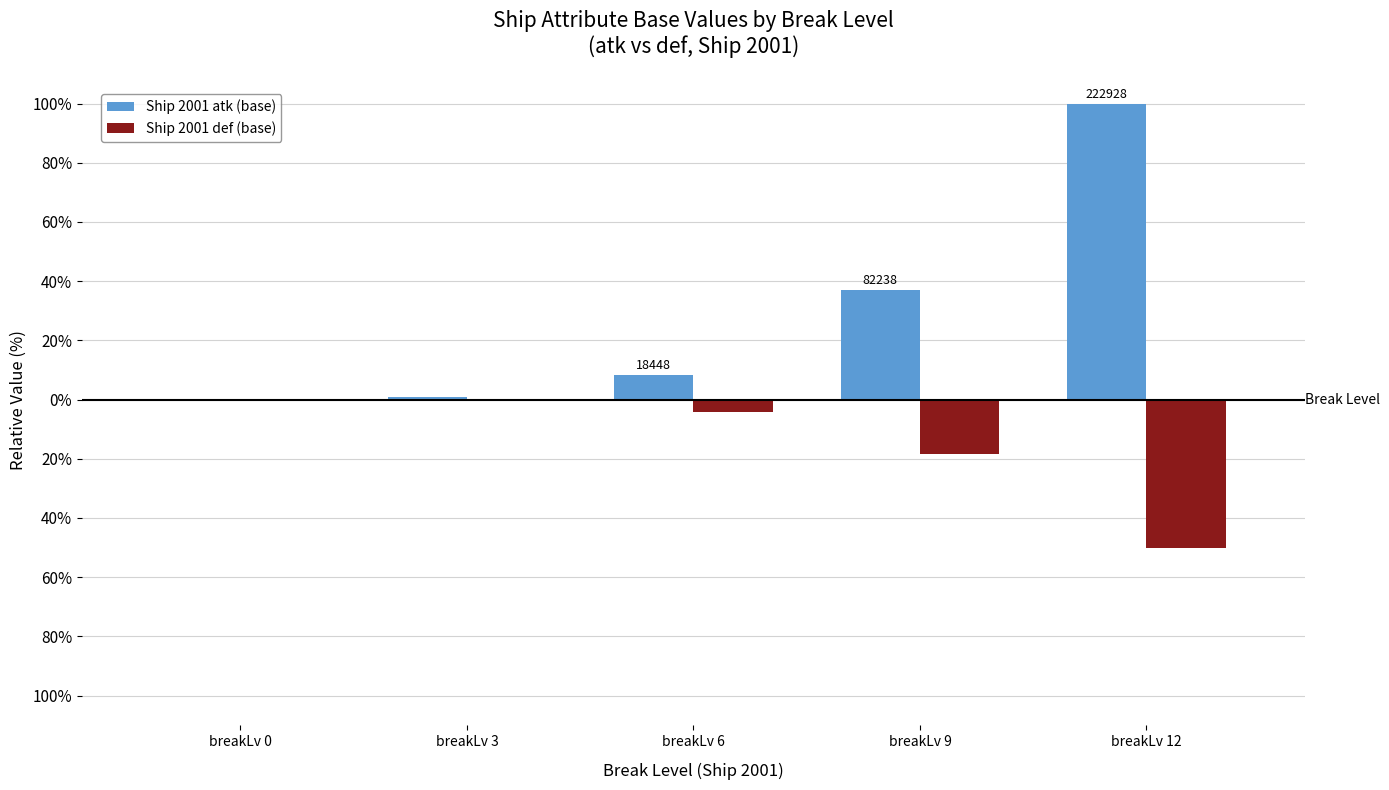

Where is Ship 2001 atk (base) nearest to the value 50?

breakLv 9